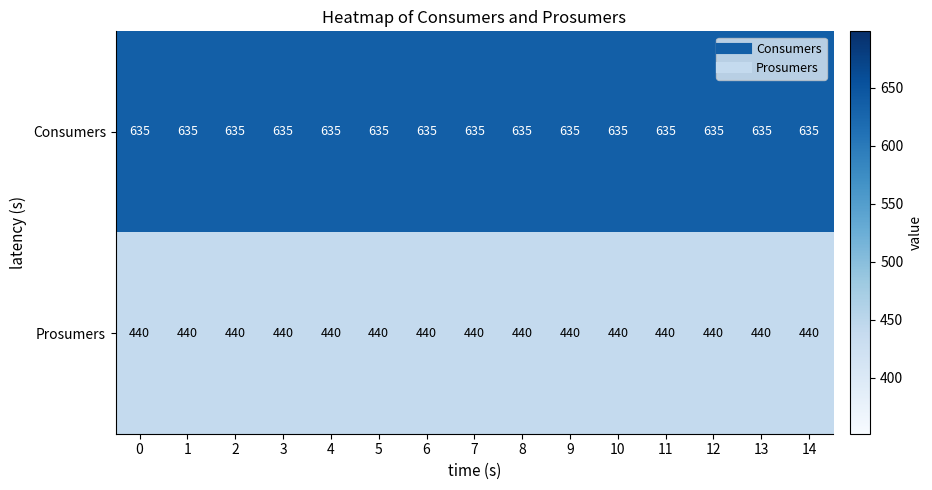

What is the total value across all series at 3?

1075